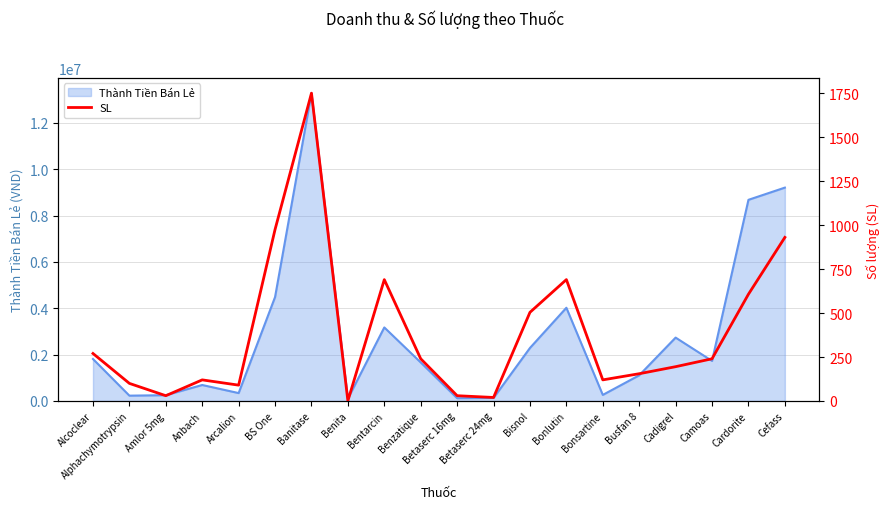

At which label is Thành Tiền Bán Lẻ closest to 6690750?

Cardorite